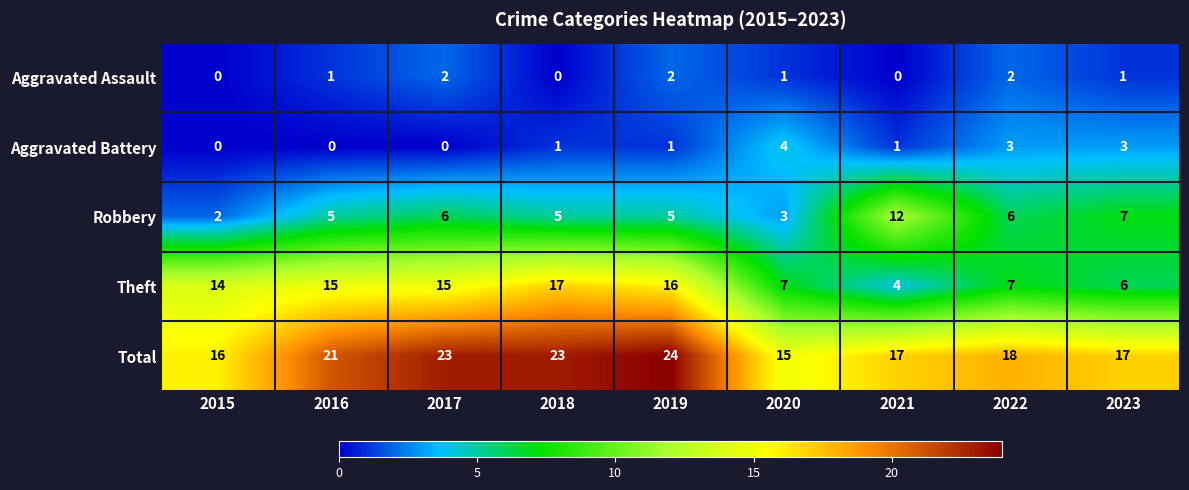

Read the Robbery value at 2023.

7